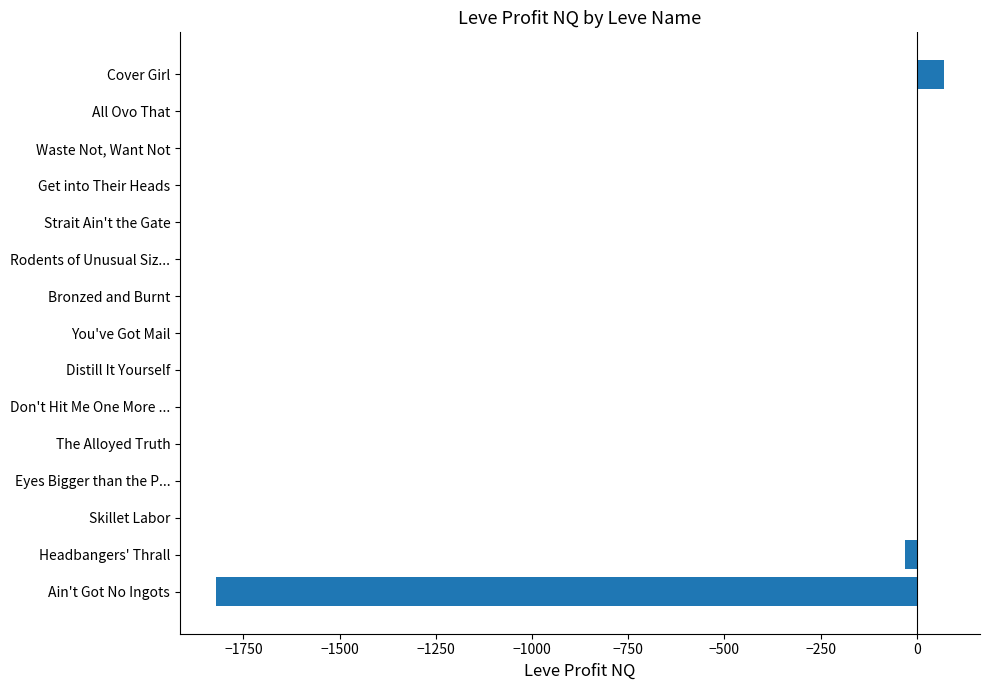

Where is the data nearest to the value -875?

Headbangers' Thrall